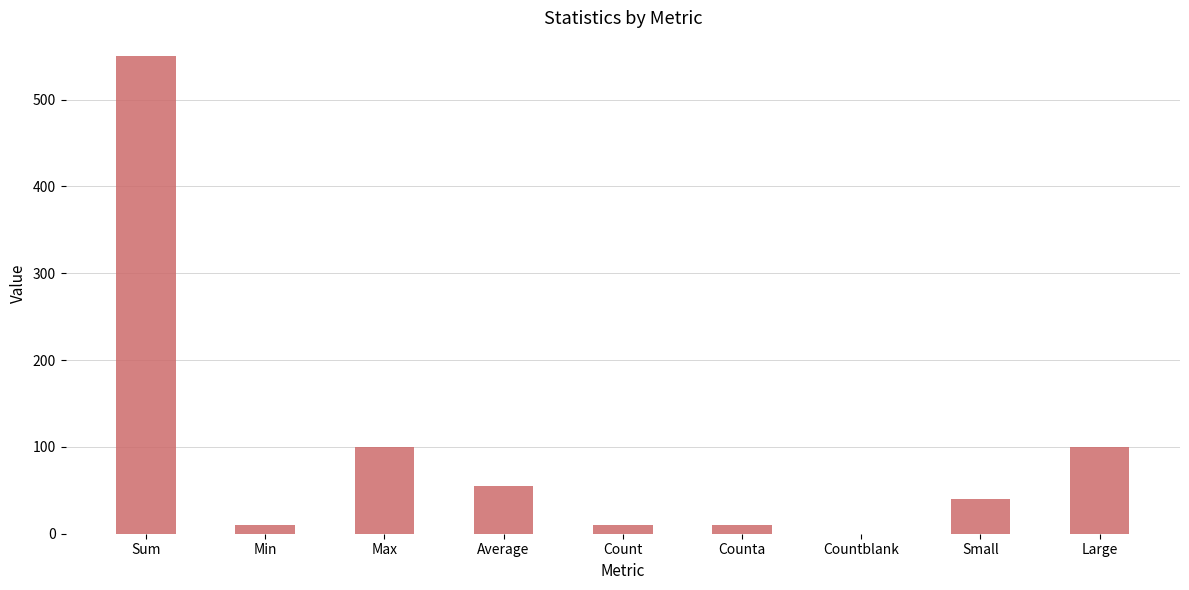

The value at Small is 40. True or false?

True